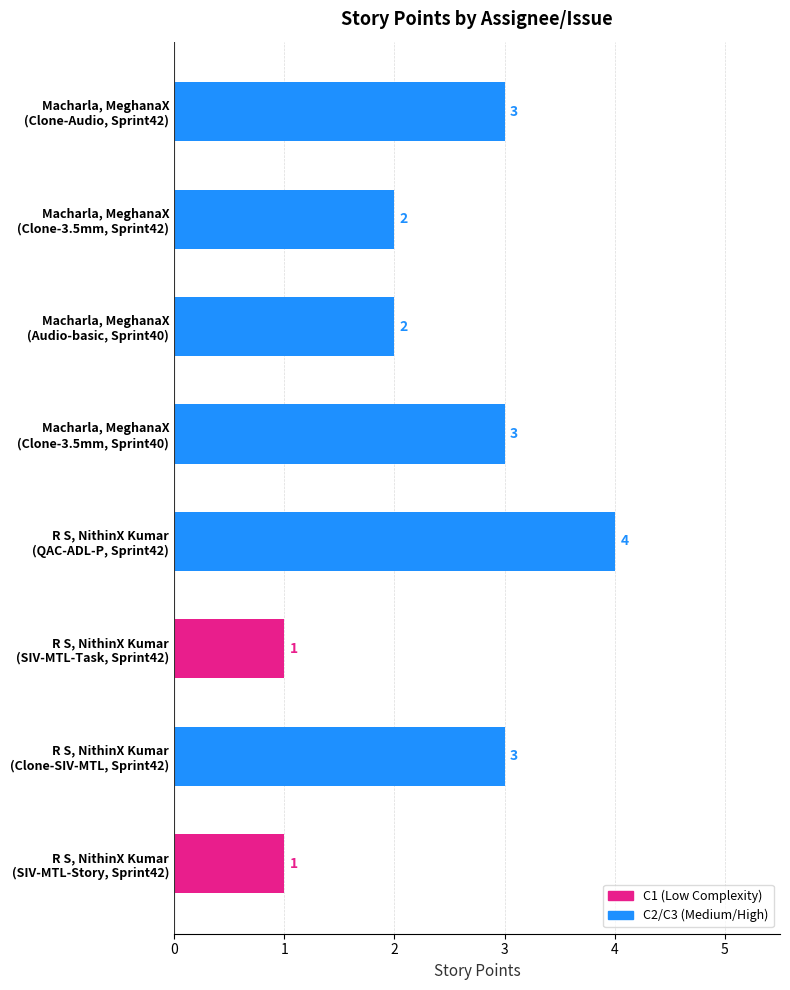

What is the maximum value shown in the chart?

4